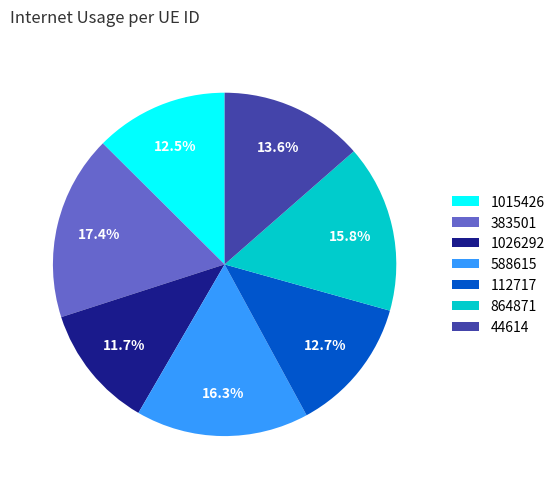

Which has a higher value, 44614 or 112717?

44614